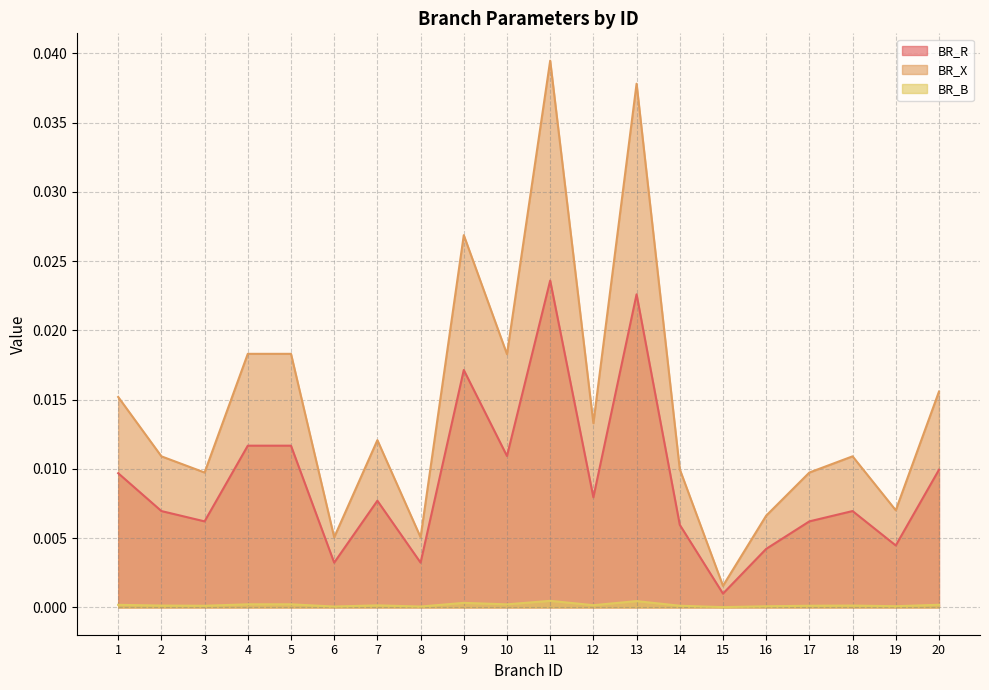

True or false: BR_B and BR_X intersect in this chart.

False